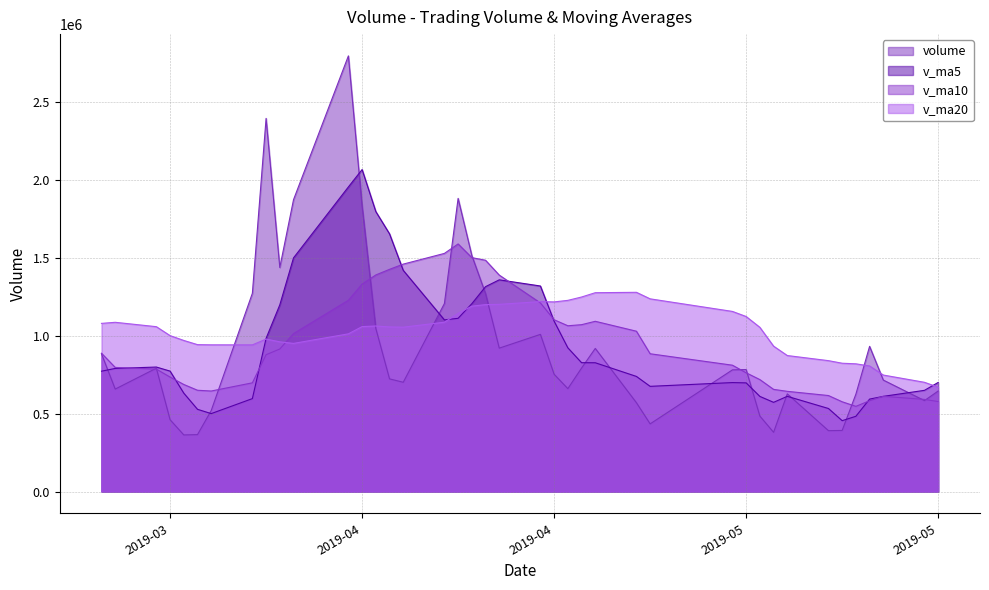

True or false: v_ma5 has more than 1 interior local peaks.

True